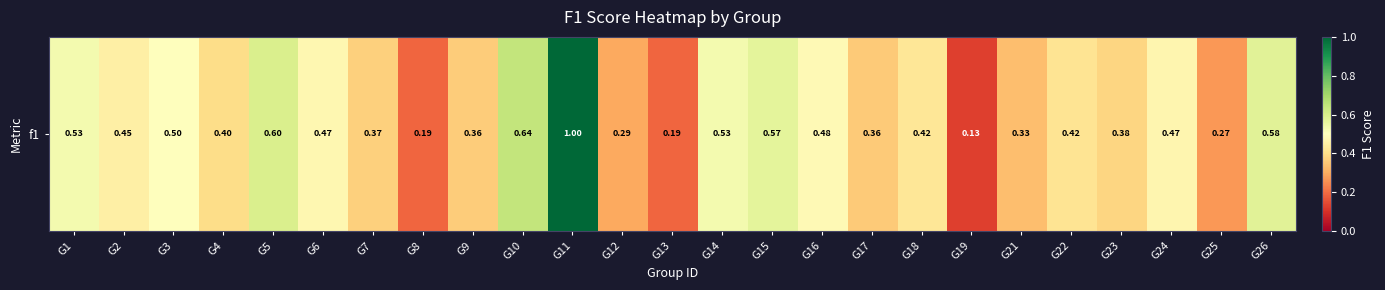

The chart shows a value of 0.1 at G14. True or false?

False